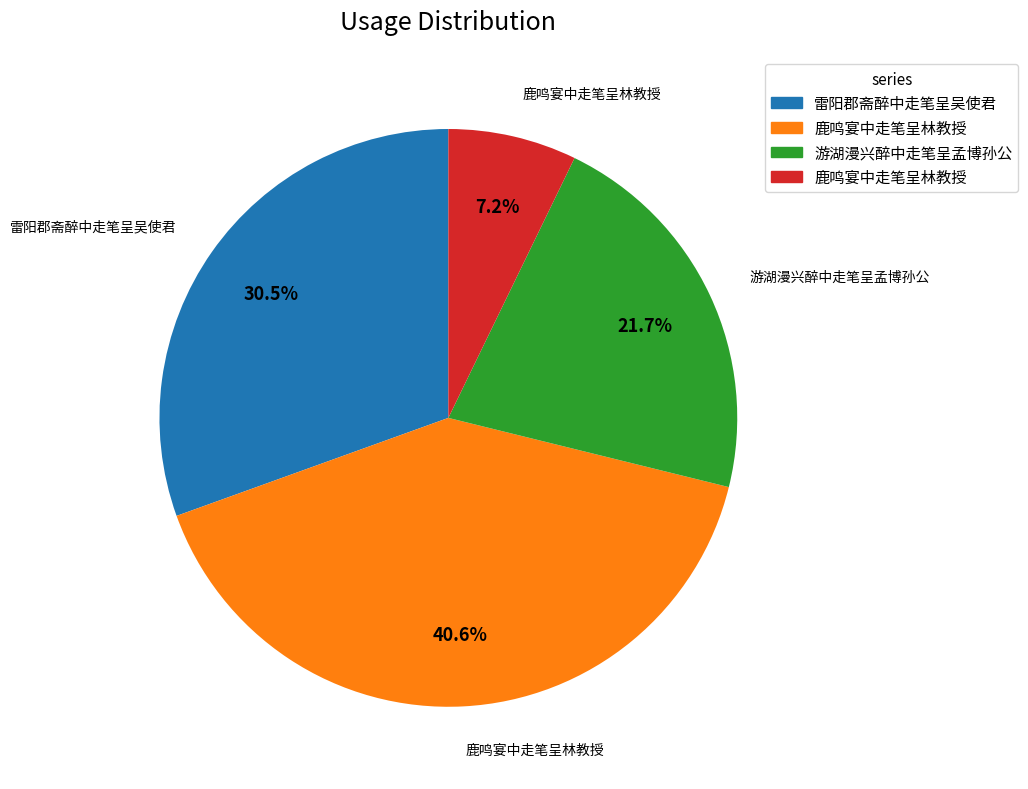

How many segments does this pie chart have?

4